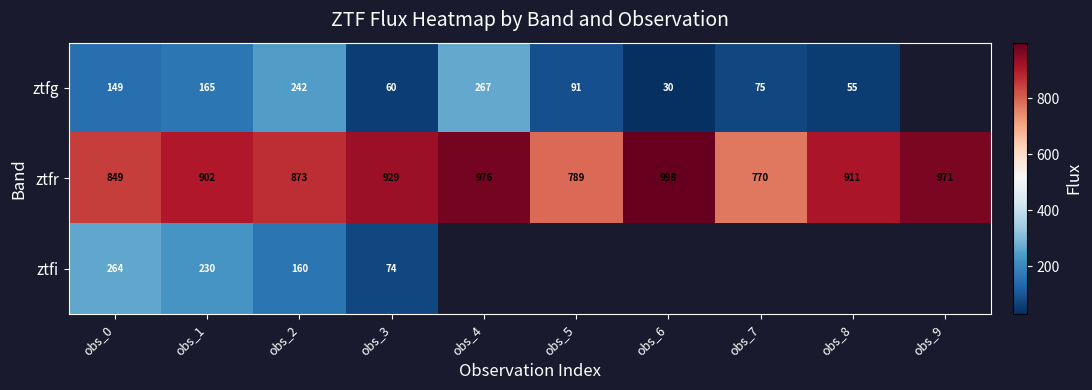

Which series changed the most between obs_0 and obs_1?

ztfr